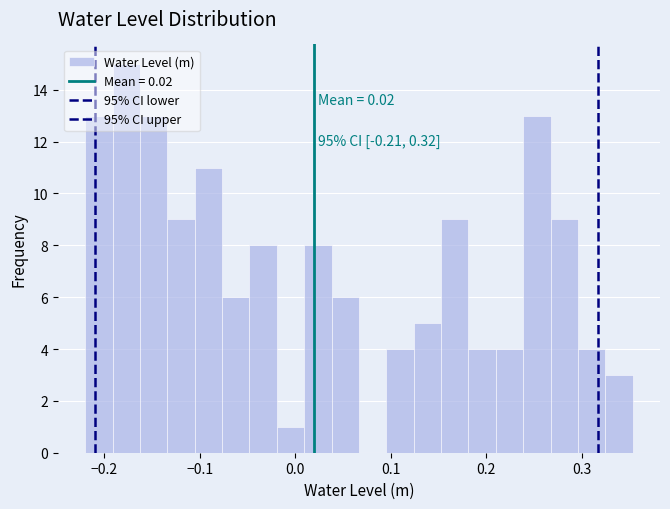

Read against the x-axis, roughly where is the centre of the tallest bar?

-0.18